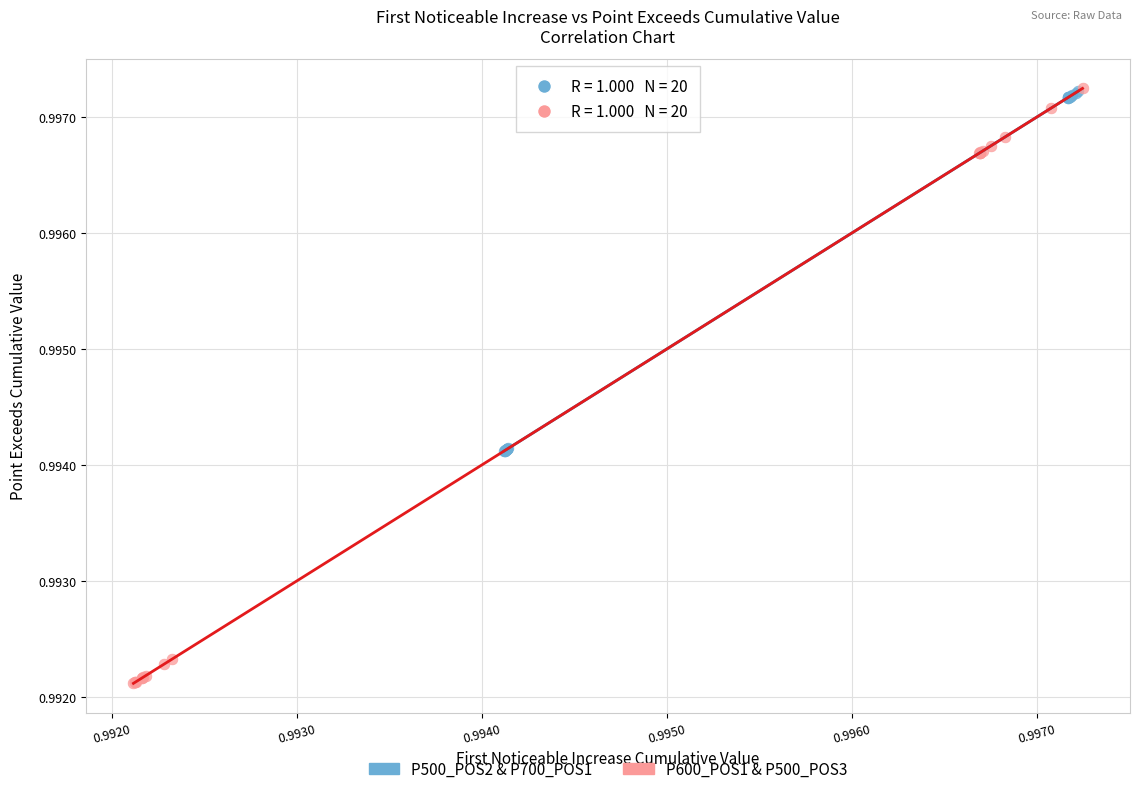

What are all the series names shown in the legend?

P500_POS2 & P700_POS1, P600_POS1 & P500_POS3